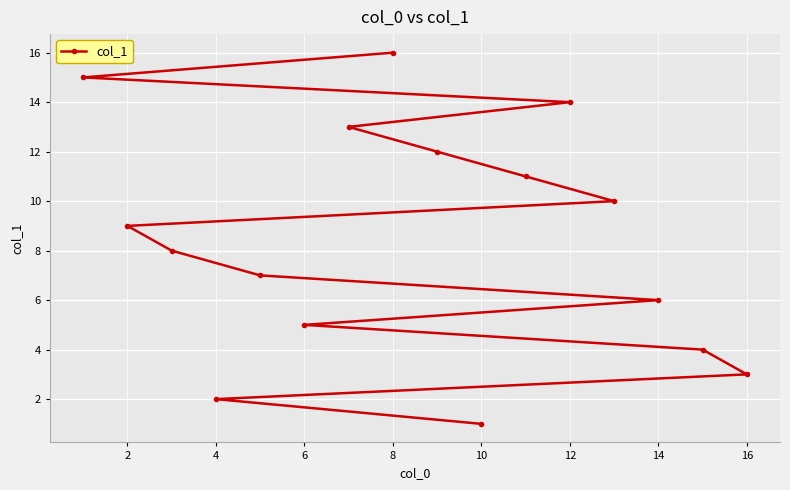

How many data points does each series have?

16